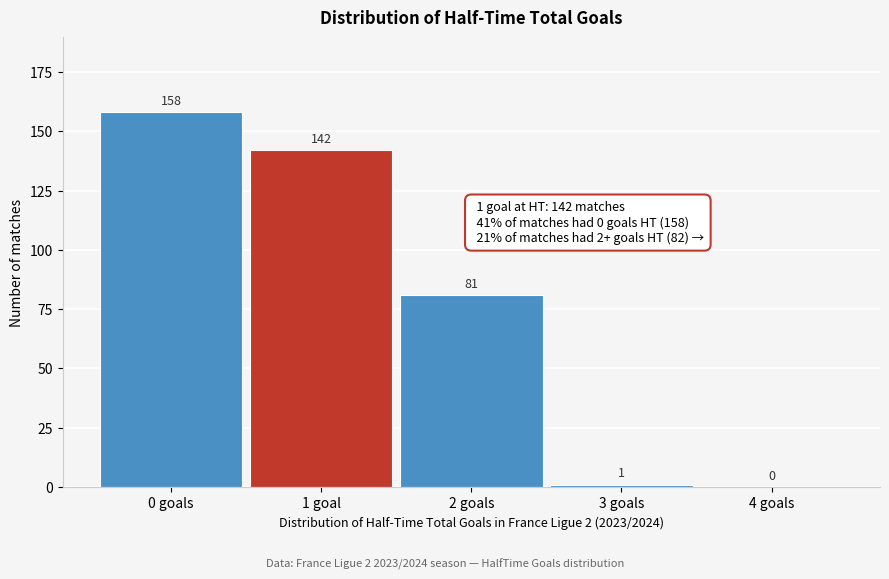

Reading left to right, list all the values displayed in this chart.

0 goals=158	1 goal=142	2 goals=81	3 goals=1	4 goals=0